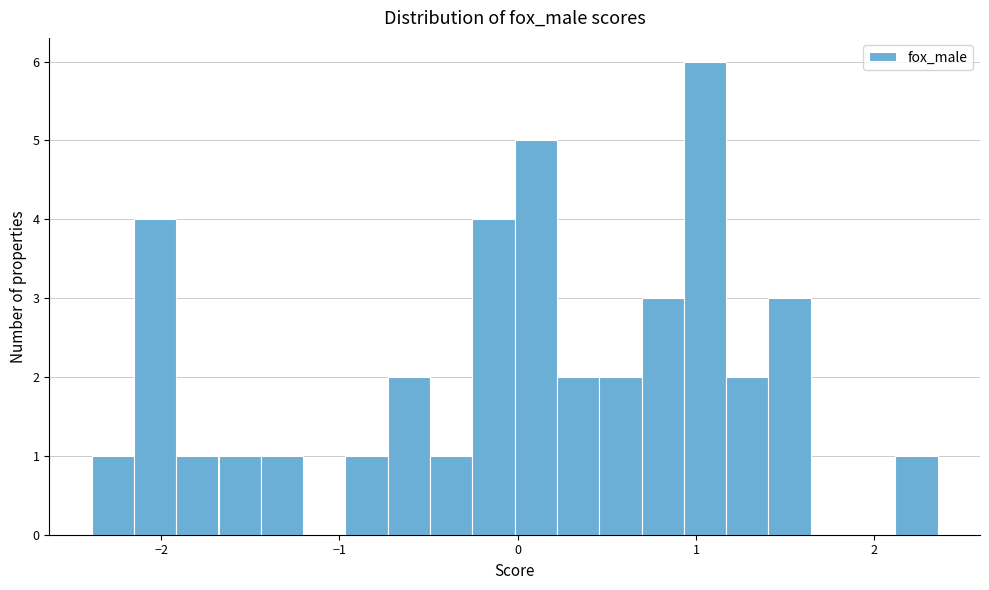

Read against the x-axis, roughly where is the centre of the tallest bar?

1.1